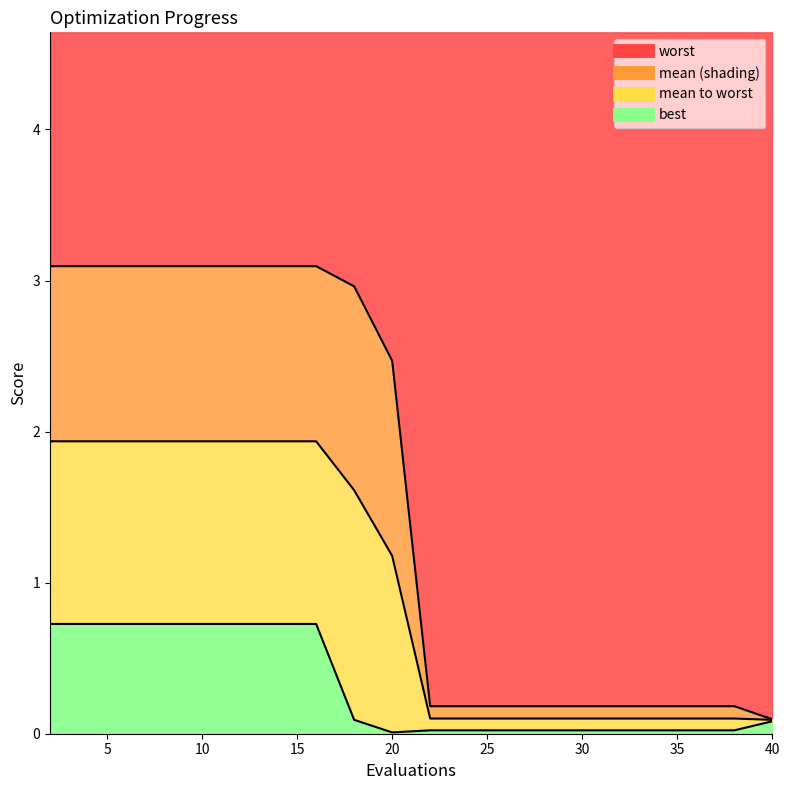

Where is mean nearest to the value 1?

20